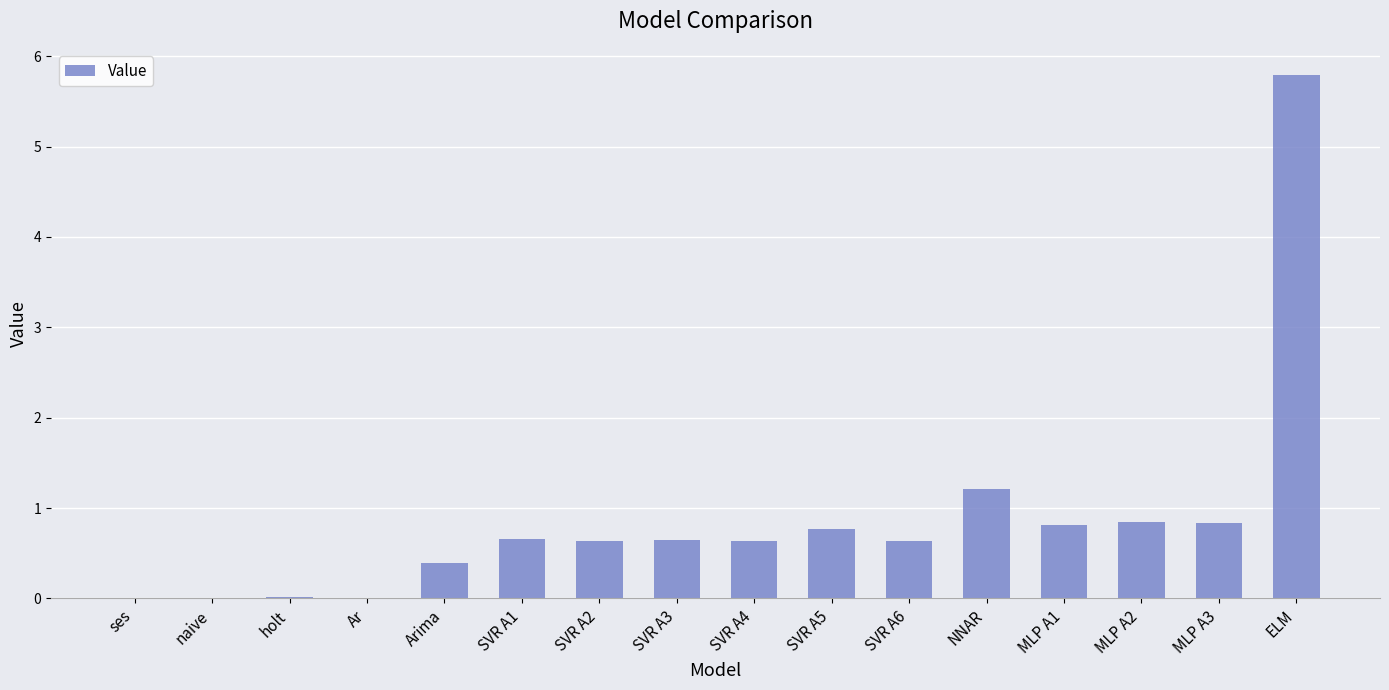

Which has a higher value, SVR A5 or holt?

SVR A5